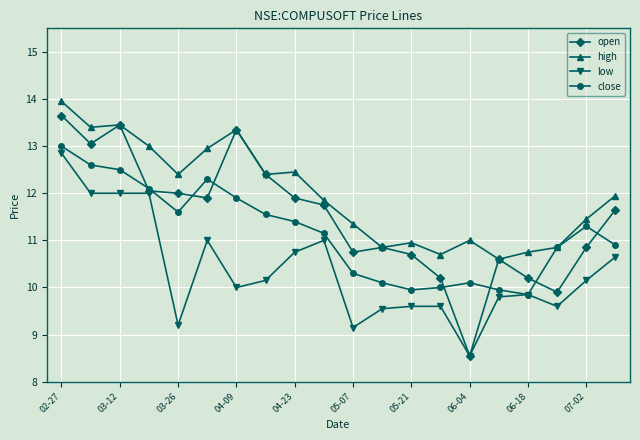

Which series has the largest total across all categories?

high